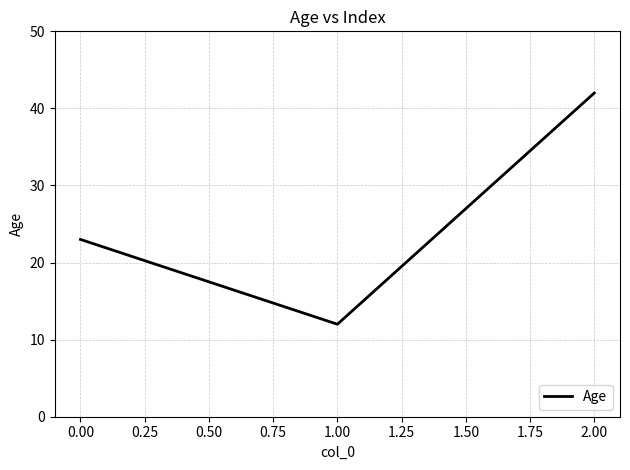

What is the average value?

26